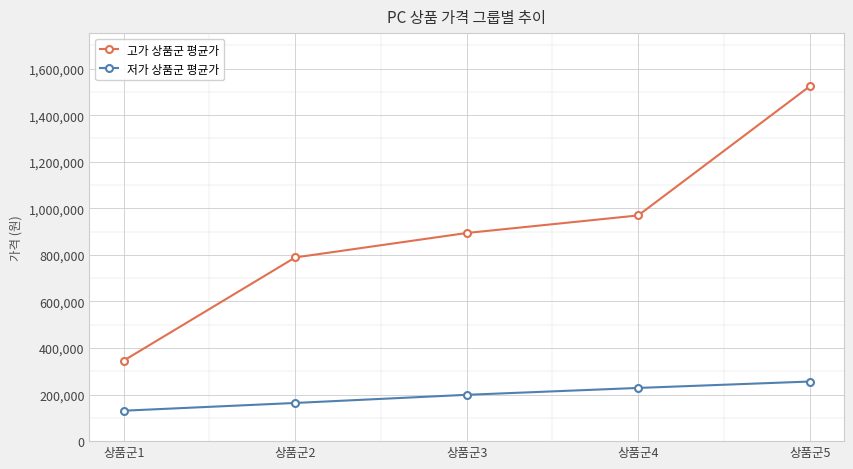

Which series has the widest spread of values?

고가 상품군 평균가